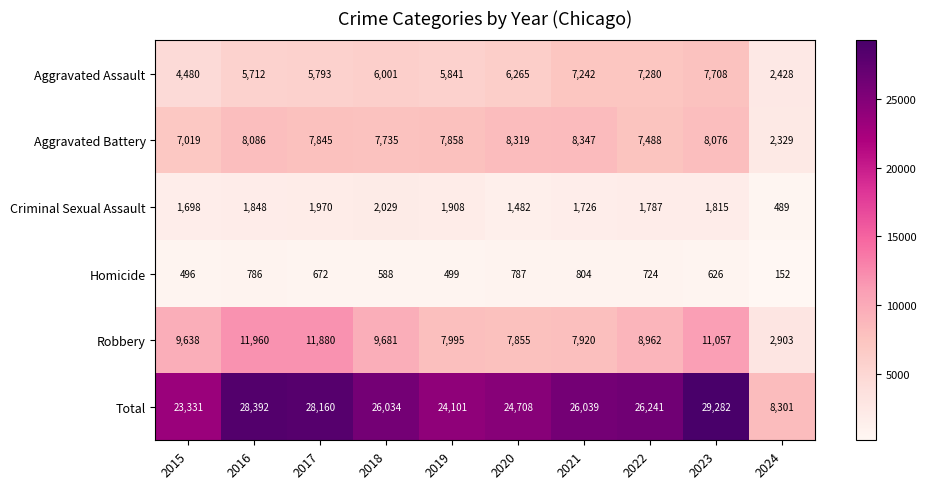

What is the difference between the Aggravated Battery values at 2021 and 2015?

1328